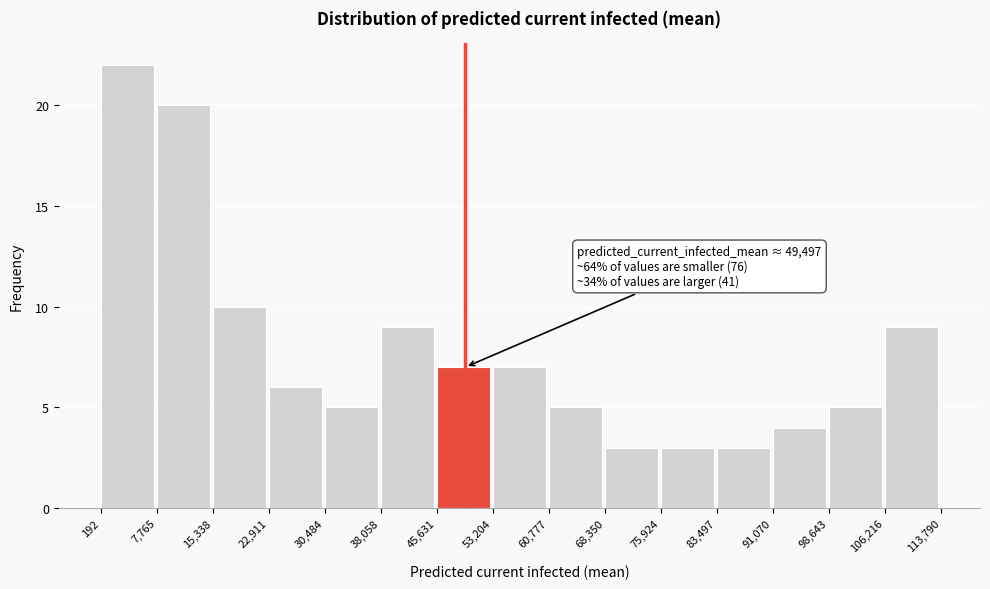

Which range on the x-axis has the tallest bar?

192 to 7,765